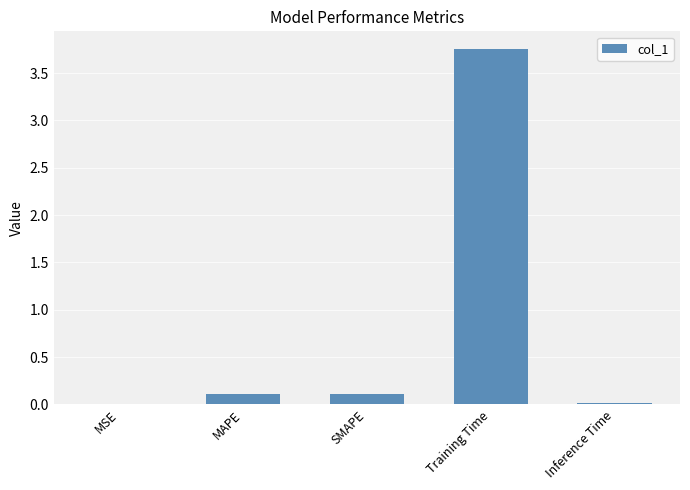

At which category does the chart reach its peak across all series?

Training Time